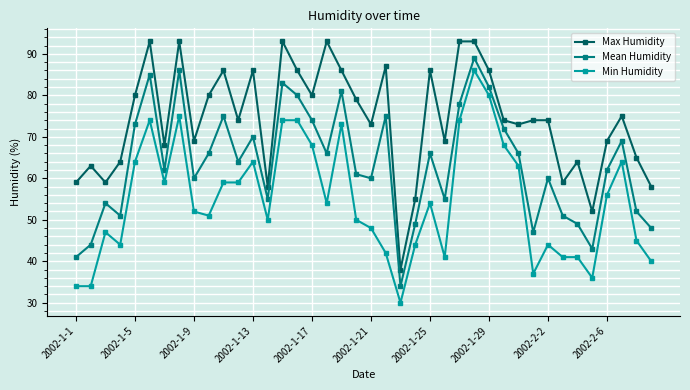

True or false: Min Humidity has more than 2 points higher than both neighbors.

True